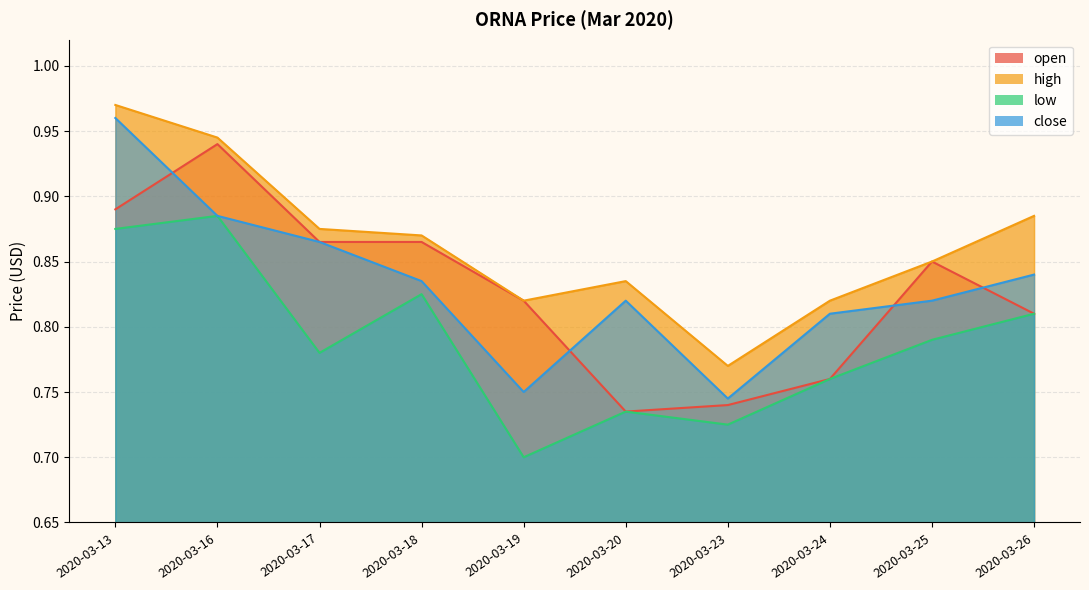

Is the value of low at 2020-03-24 greater than the value of open at 2020-03-26?

No